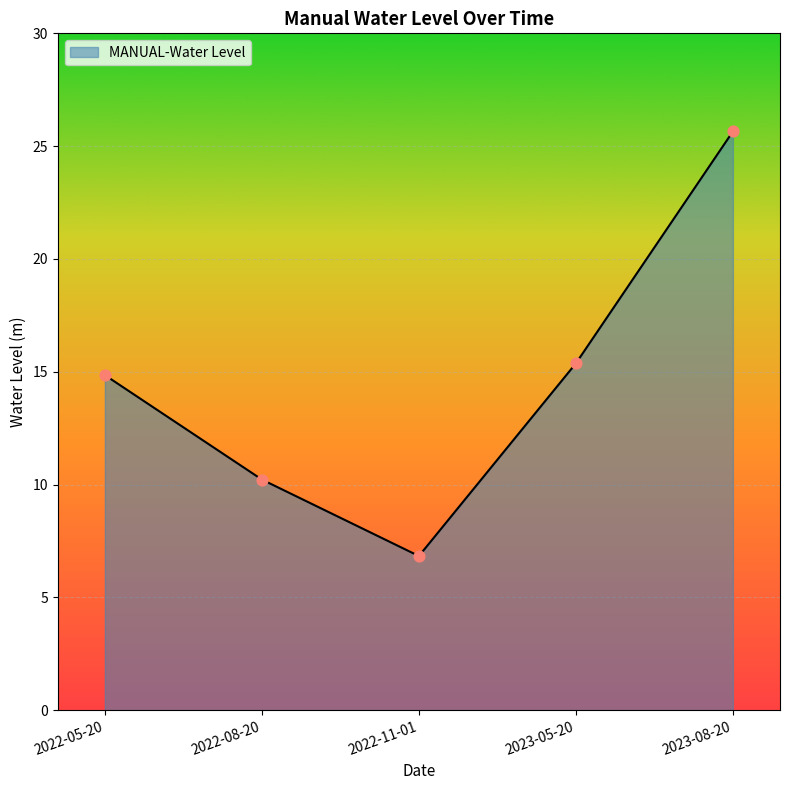

What is the change in value from 2022-11-01 to 2023-05-20?

+8.5